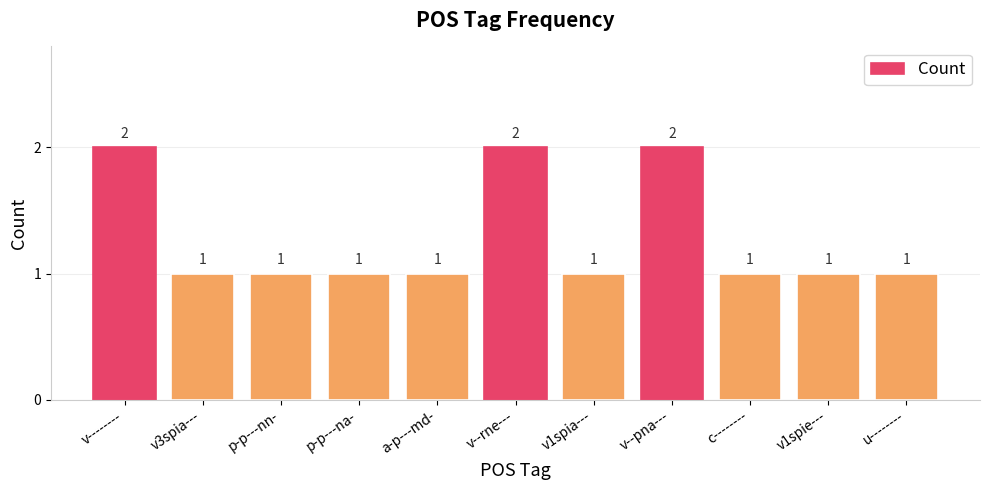

What is the difference between the maximum and minimum values?

1